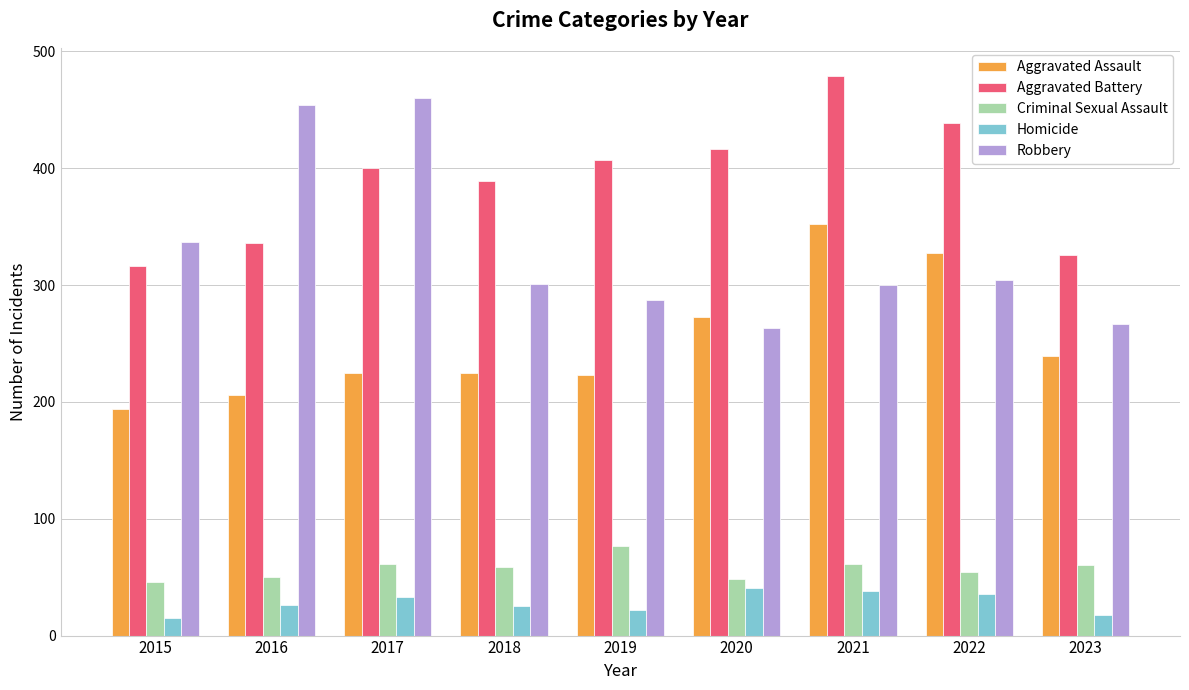

Which series has the largest total across all categories?

Aggravated Battery